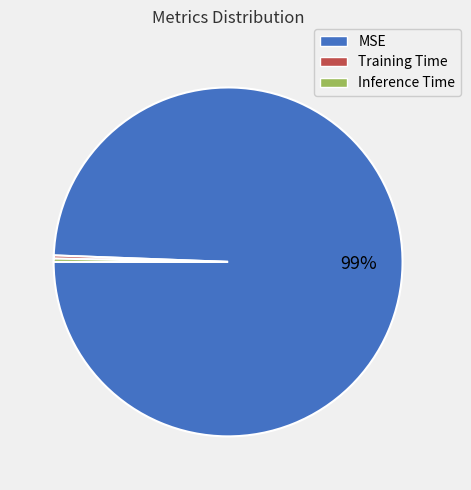

Is the sum of Training Time and Inference Time greater than half?

No